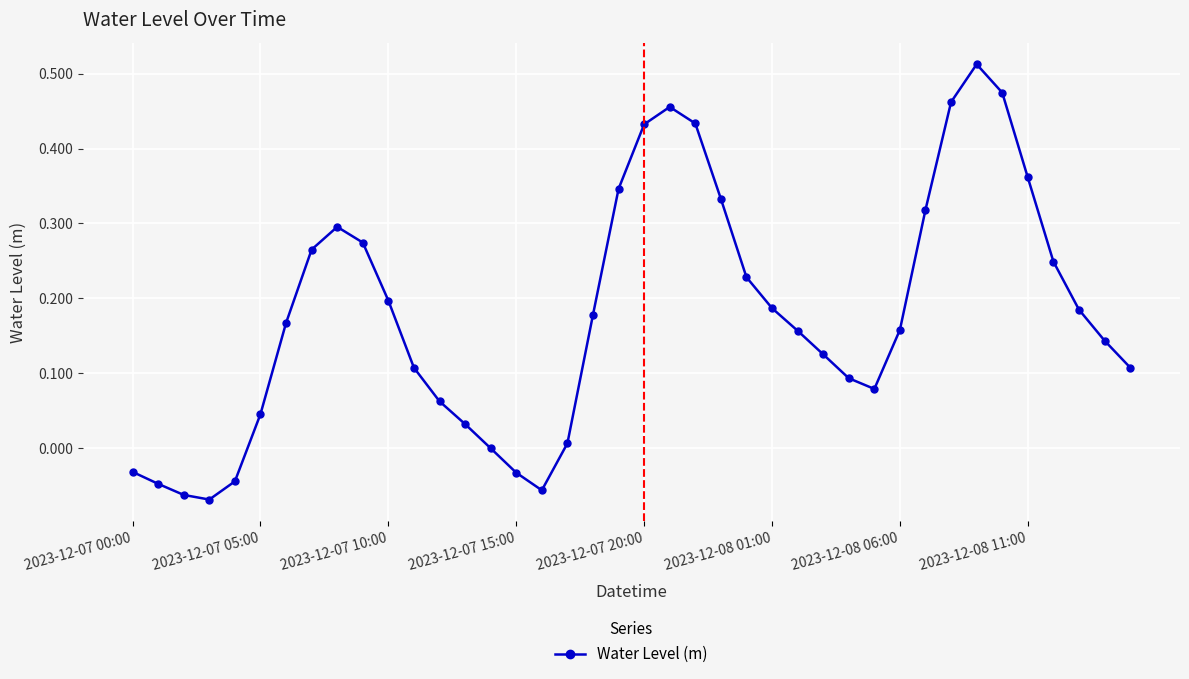

What is the difference between the maximum and minimum values?

0.6